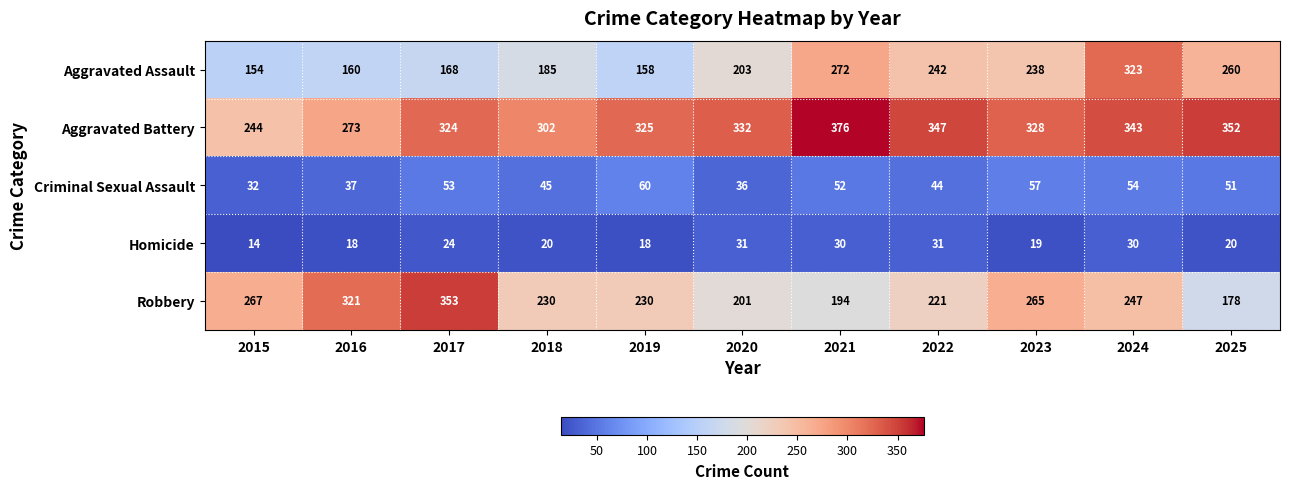

Where is Criminal Sexual Assault nearest to the value 46?

2018